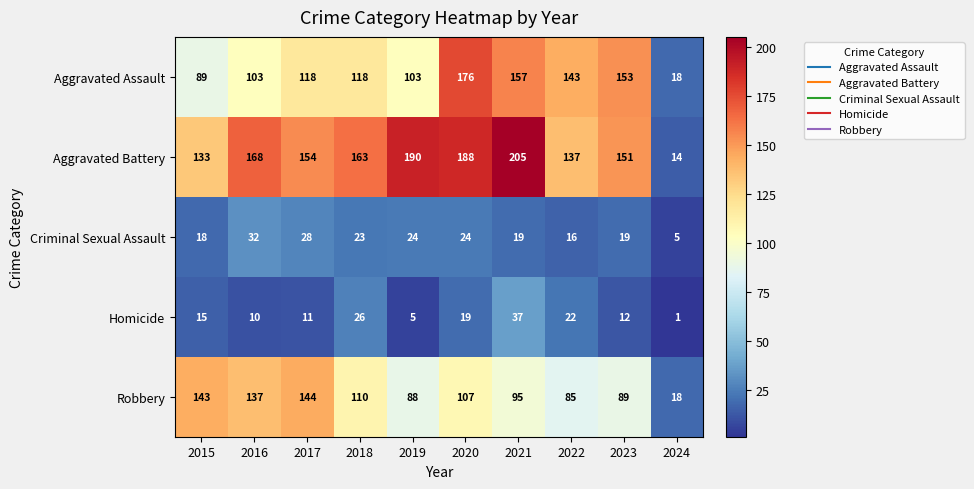

Count the number of data series in this chart.

5